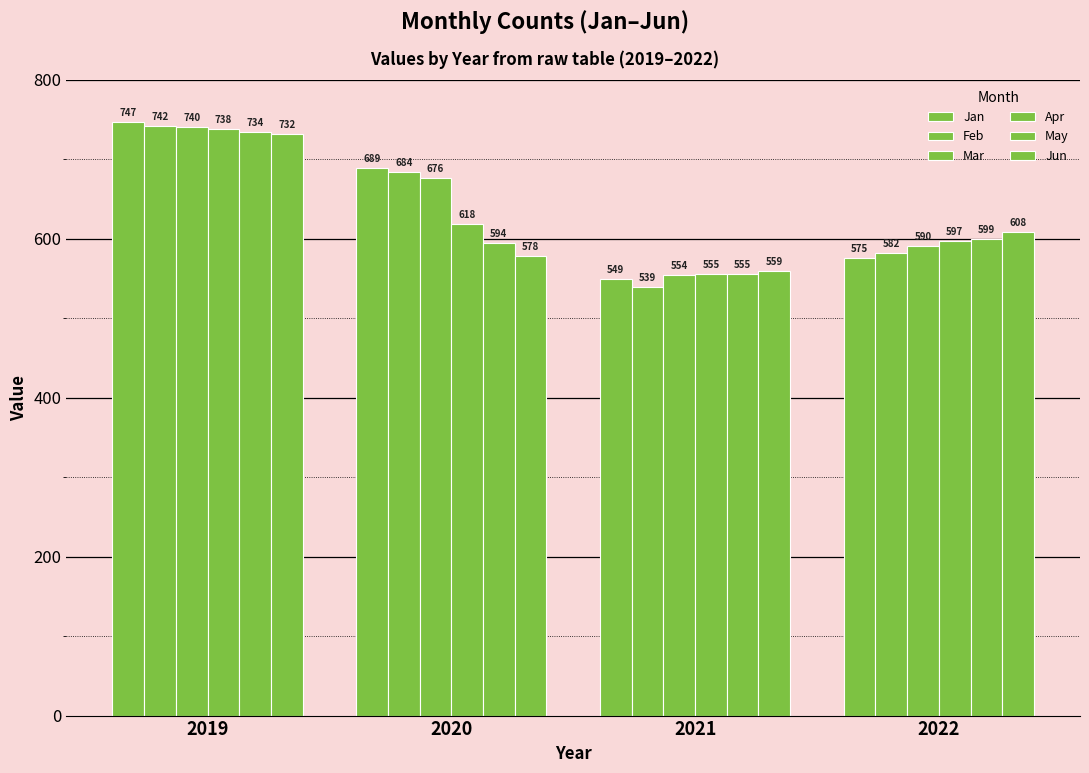

How many bars are there in each group?

6